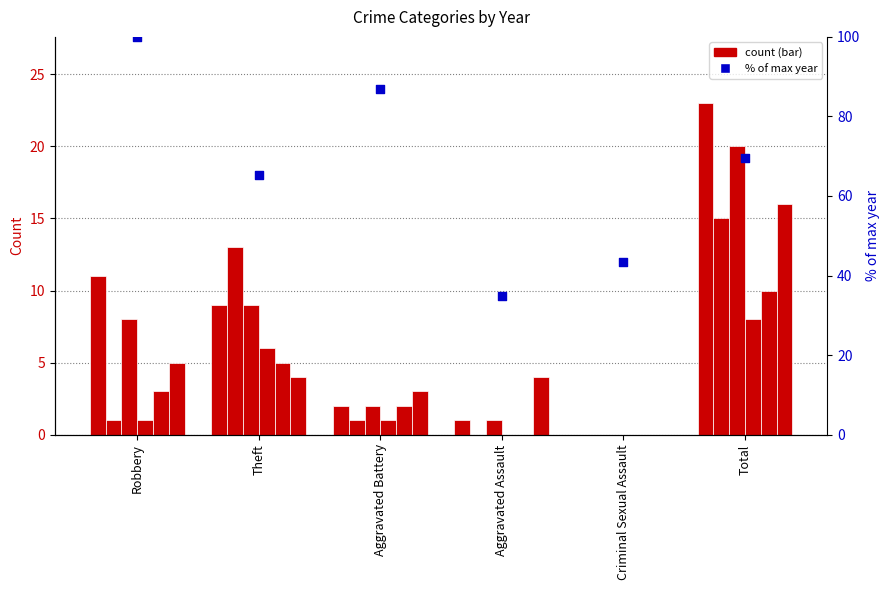

What is the change in value from Aggravated Battery to Total?

-17.4